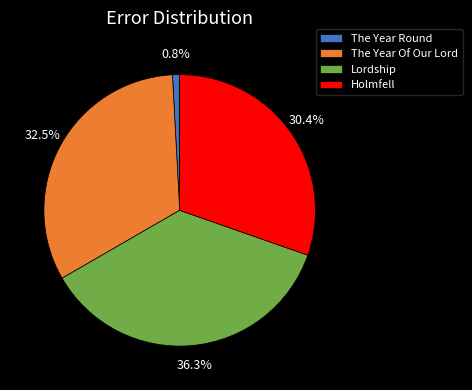

Which category has the biggest portion of the pie?

Lordship